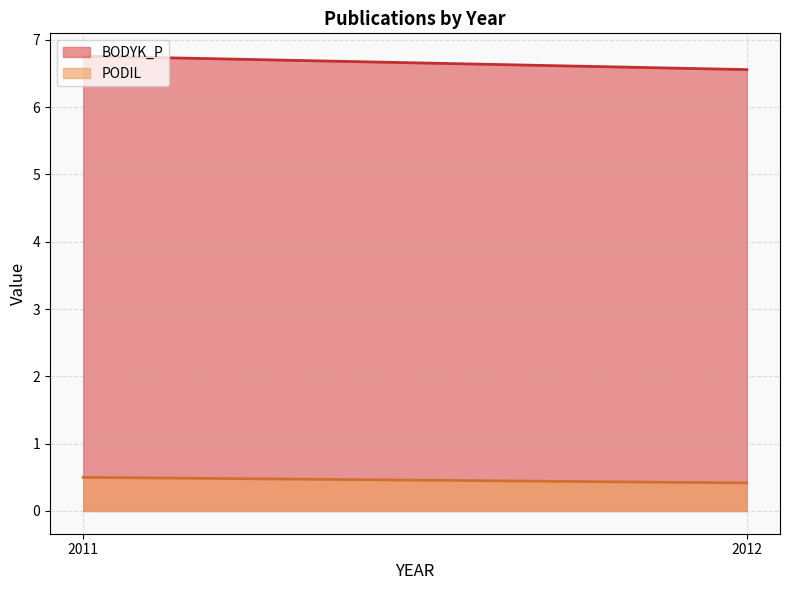

At which label does BODYK_P reach its minimum?

2012